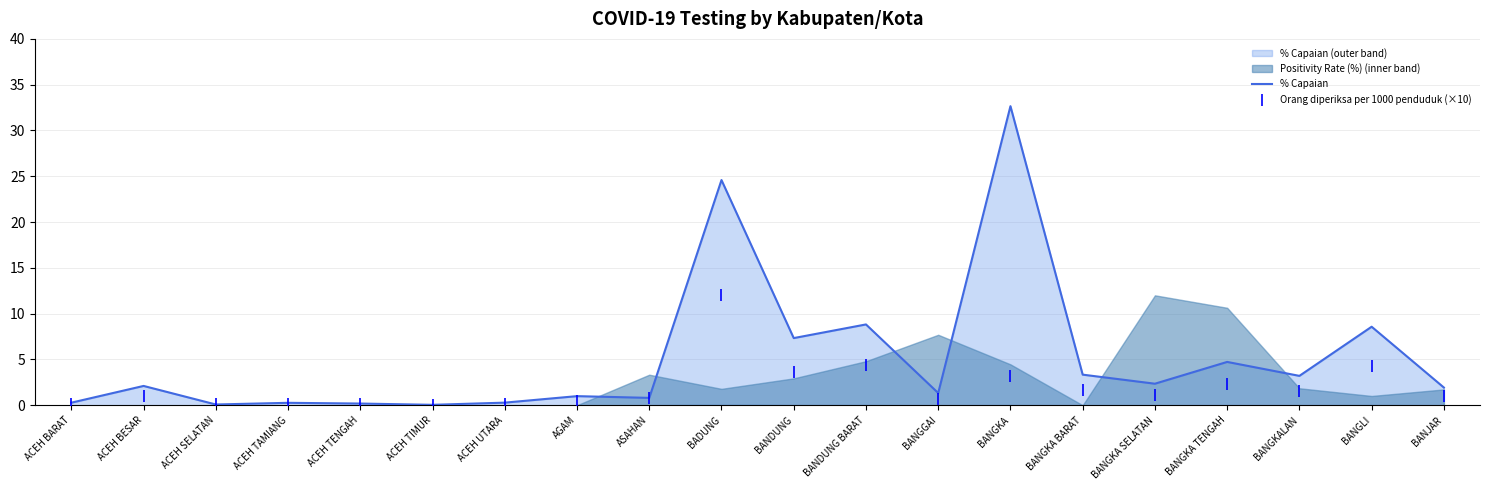

At how many categories does at least one series exceed 0?

20